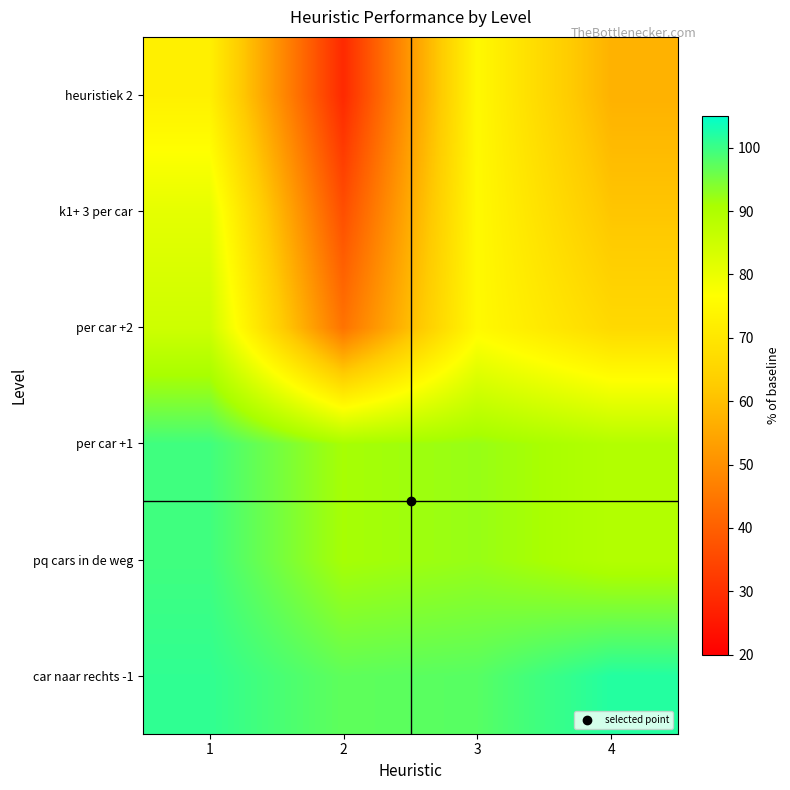

List the series in order of their peak value, lowest first.

heuristiek 2, k1+ 3 per car, per car +2, pq cars in de weg, per car +1, car naar rechts -1